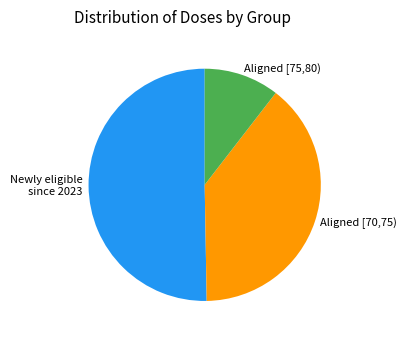

What is the smallest slice in the pie chart?

Aligned [75,80)